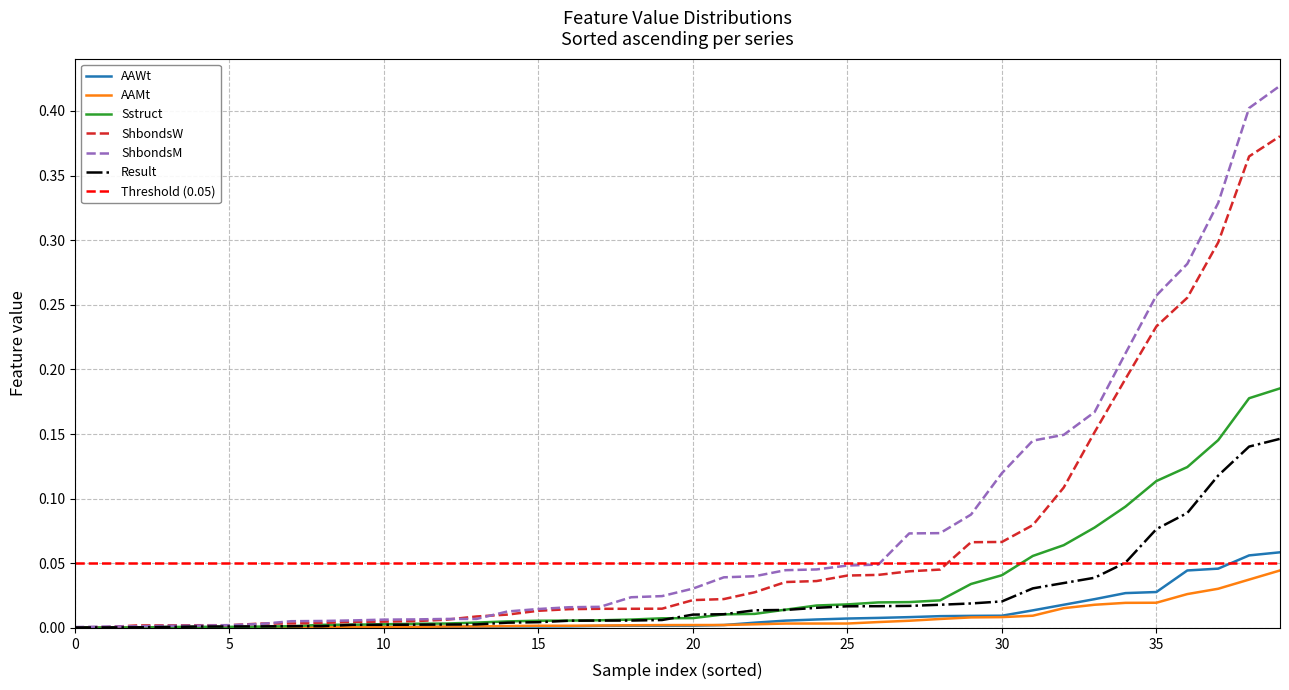

The ShbondsW series shows 0.4 at 38. True or false?

False